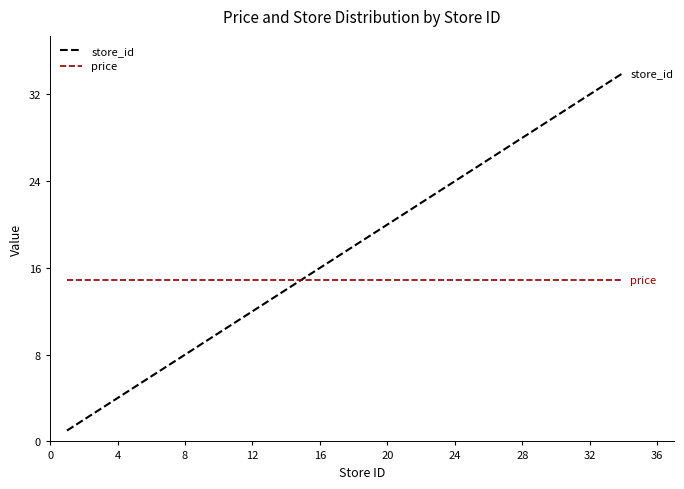

What is the minimum value for price?

14.9